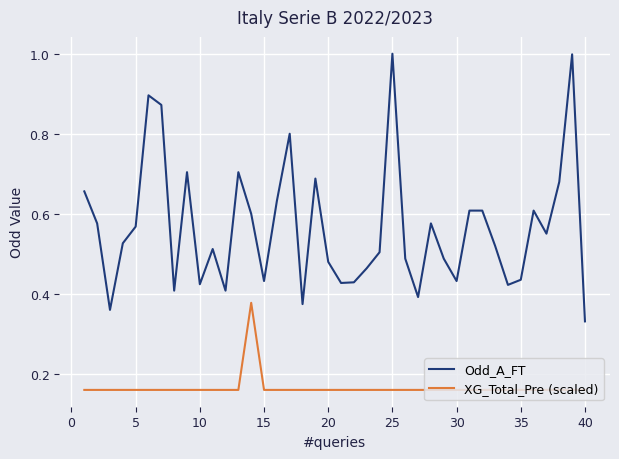

True or false: XG_Total_Pre (scaled) and Odd_A_FT cross at least once.

False